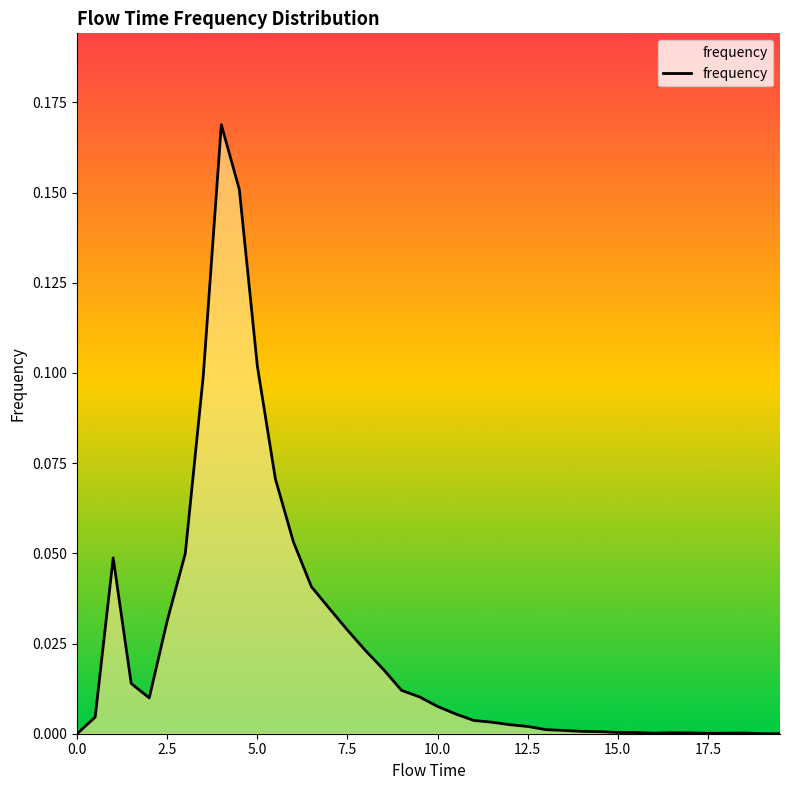

What is the greatest value displayed?

0.2